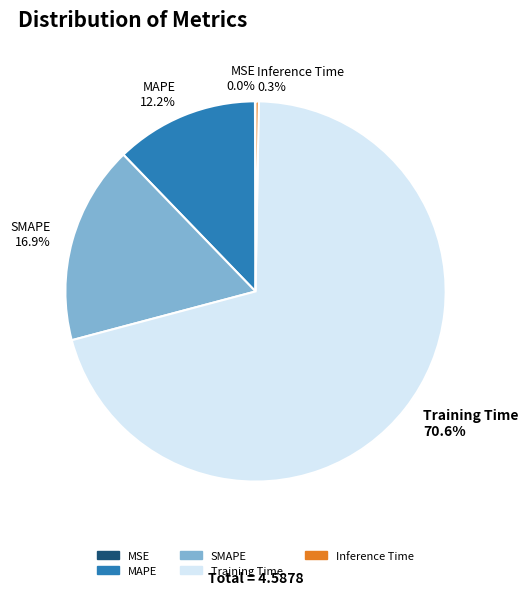

To the nearest percent, what is the difference between the largest and smallest slice percentages?

71%